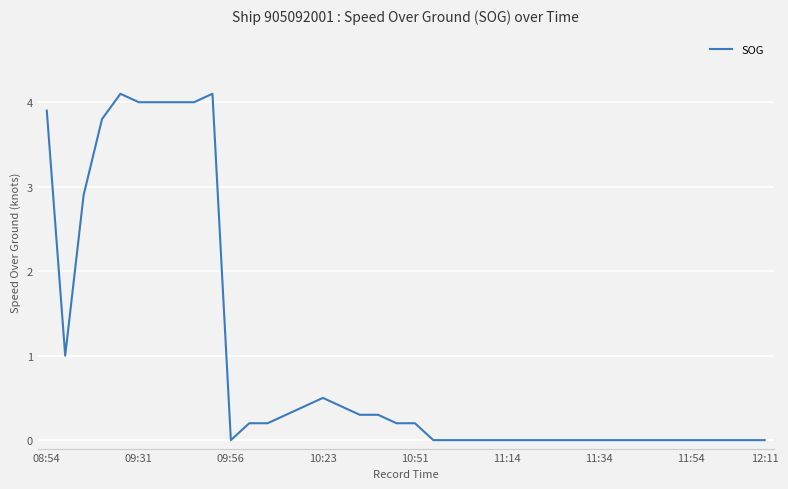

What is the difference between the maximum and minimum values?

4.1